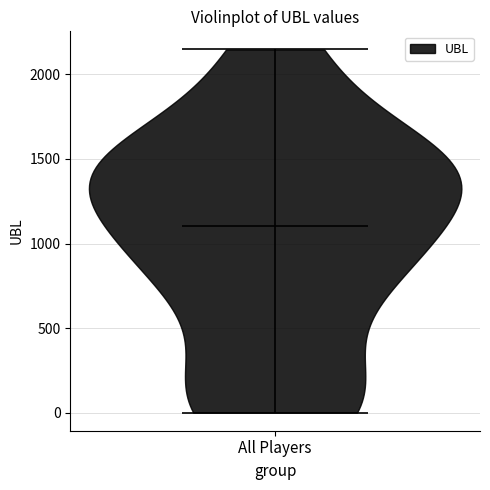

Where does the median line of the violin for All Players sit on the y-axis? The values are not printed on the chart, so give them approximately, as read against the axis.

1100